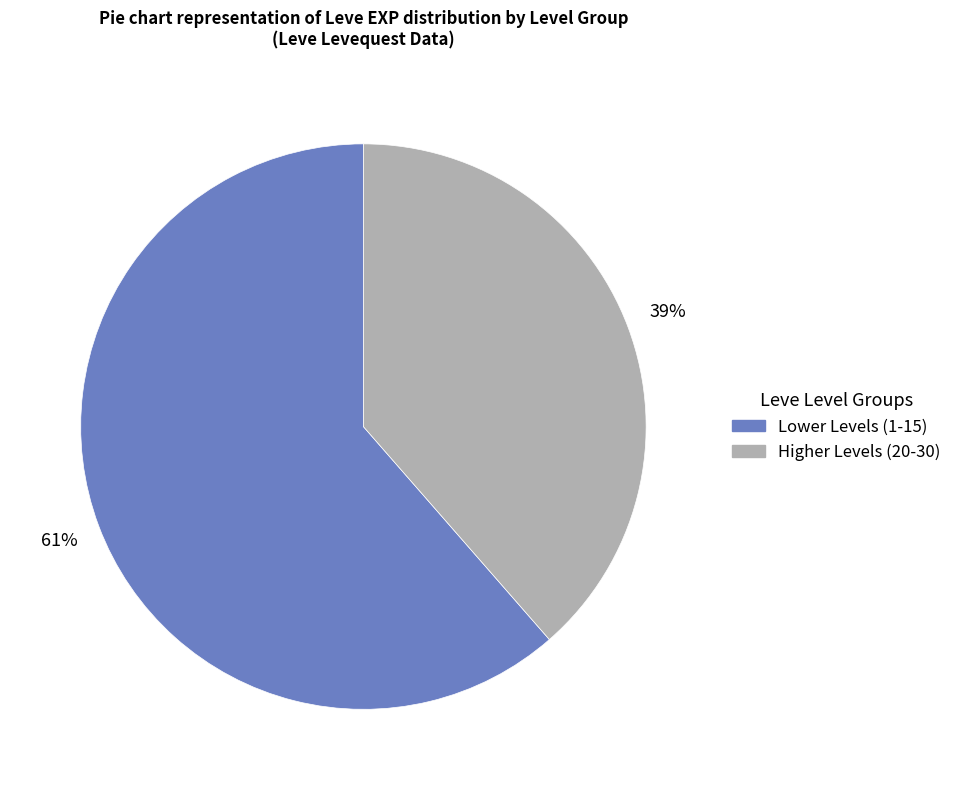

Is there a majority slice in this chart?

Yes